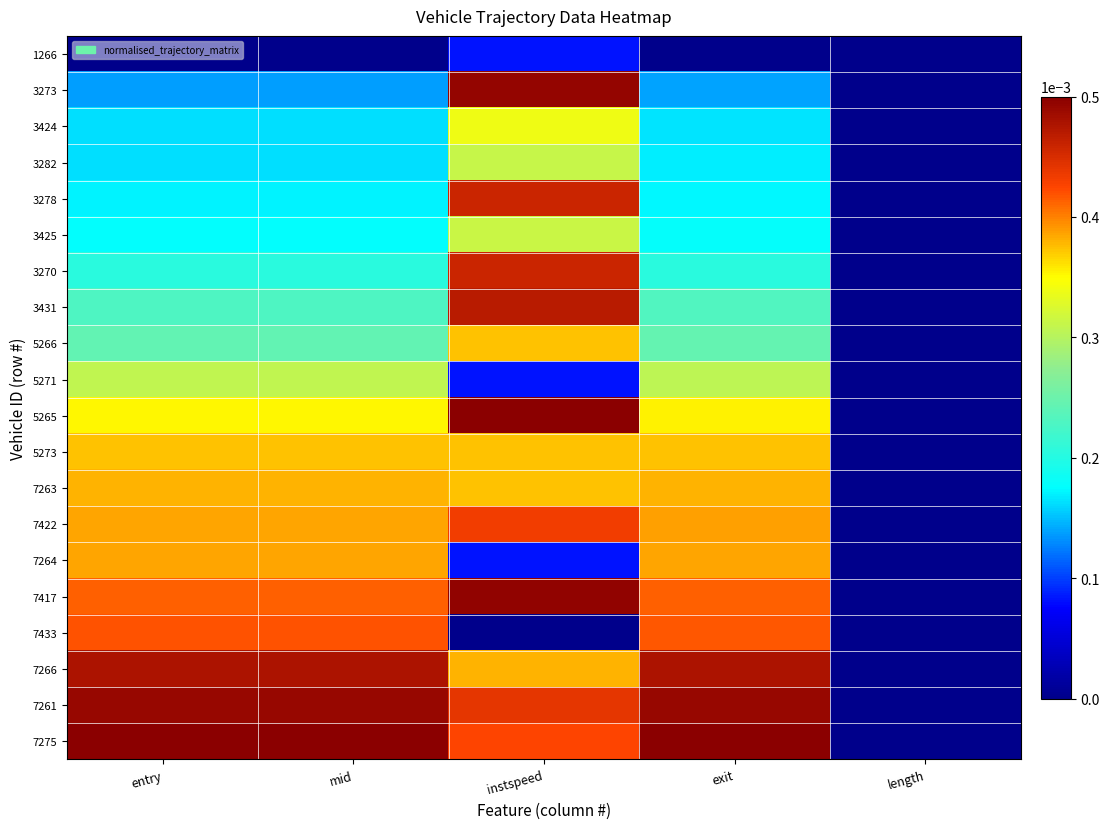

True or false: 7261 has a value of 0.0 at length.

True